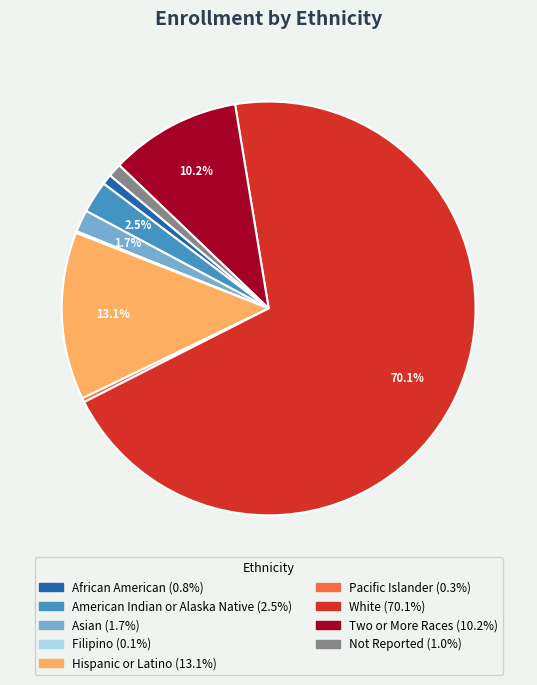

Between African American and Asian, which is larger?

Asian